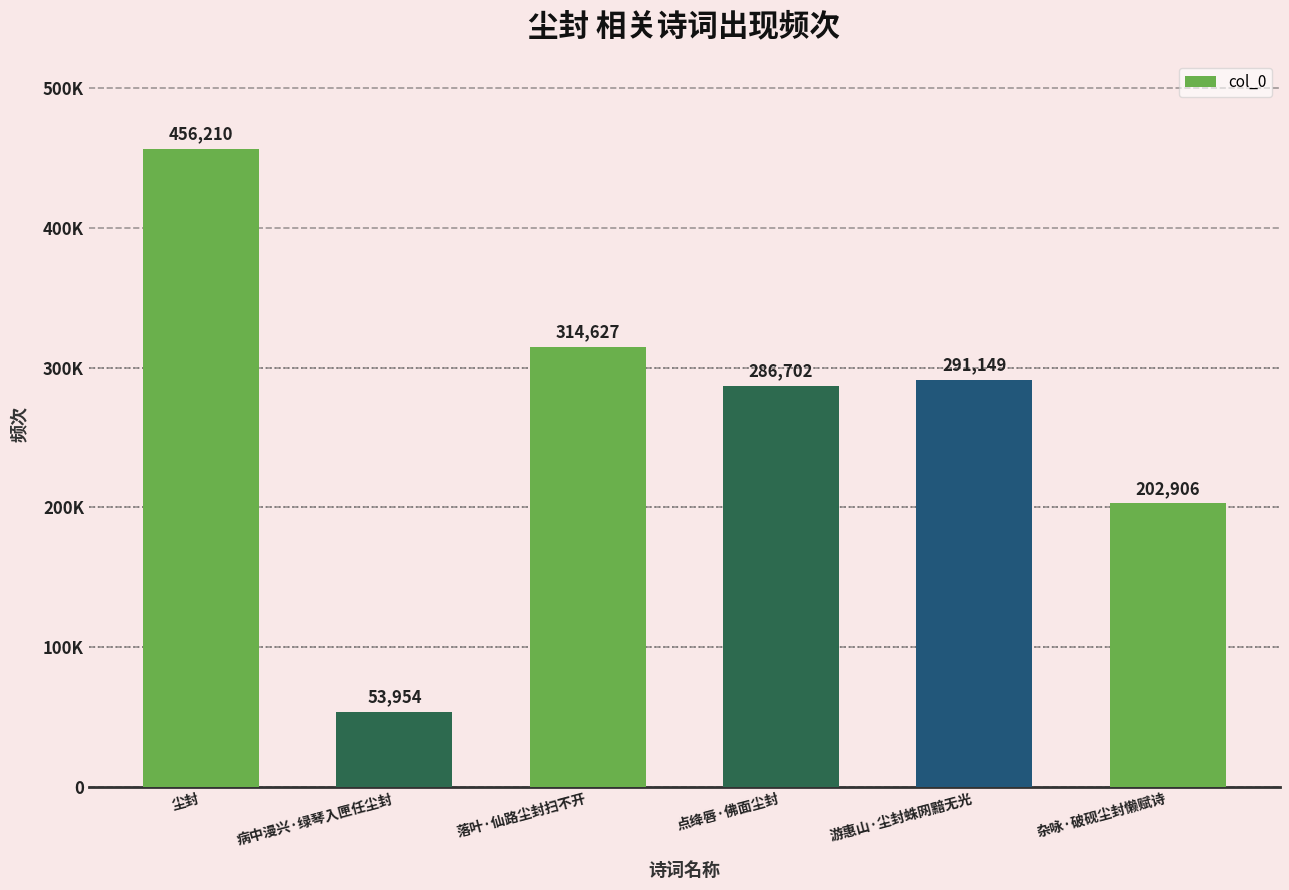

Are the bars horizontal?

No